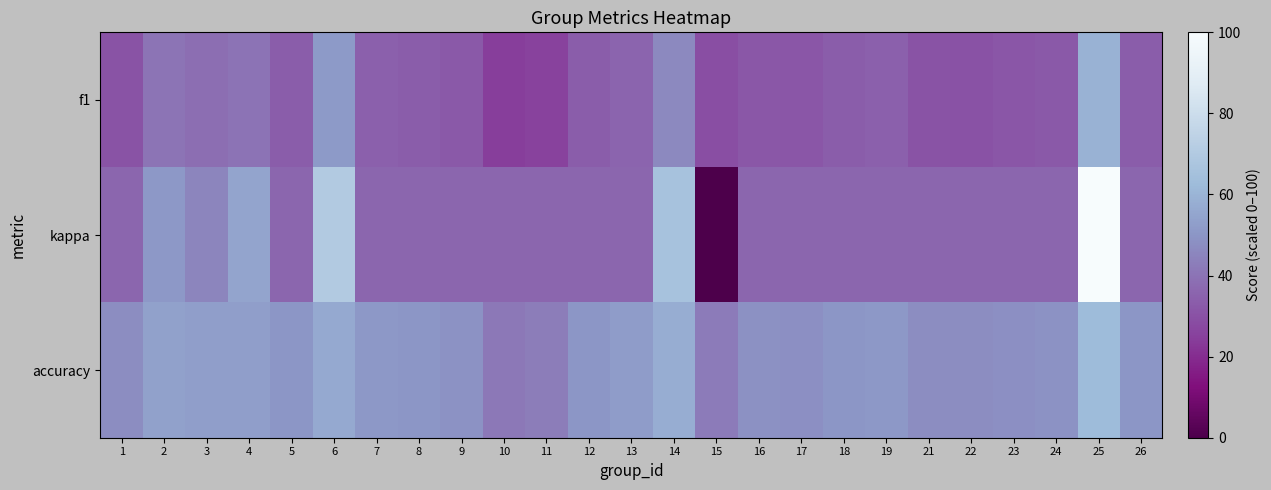

What is the spread (max minus min) of values at 11?

17.1